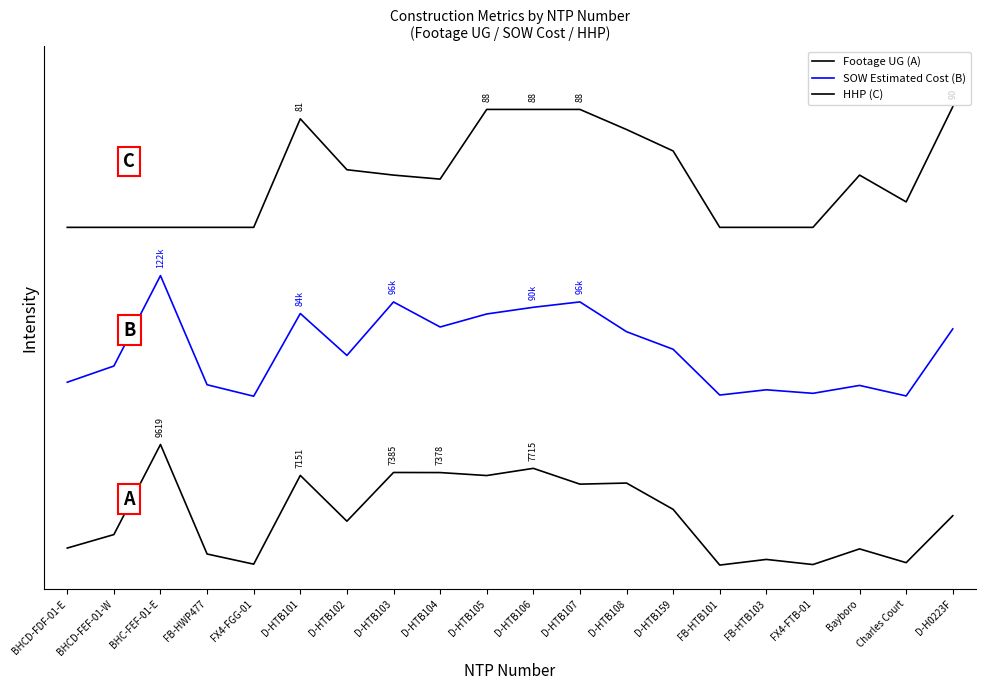

Reading right to left, list all the values displayed in this chart.

Footage UG (A): 0.4	0.0	0.1	0.0	0.0	0.0	0.5	0.7	0.7	0.8	0.7	0.8	0.8	0.4	0.7	0.0	0.1	1.0	0.3	0.1
SOW Estimated Cost (B): 2.0	1.4	1.5	1.4	1.5	1.4	1.8	1.9	2.2	2.1	2.1	2.0	2.2	1.7	2.1	1.4	1.5	2.4	1.7	1.5
HHP (C): 3.8	3.0	3.2	2.8	2.8	2.8	3.4	3.6	3.8	3.8	3.8	3.2	3.2	3.3	3.7	2.8	2.8	2.8	2.8	2.8